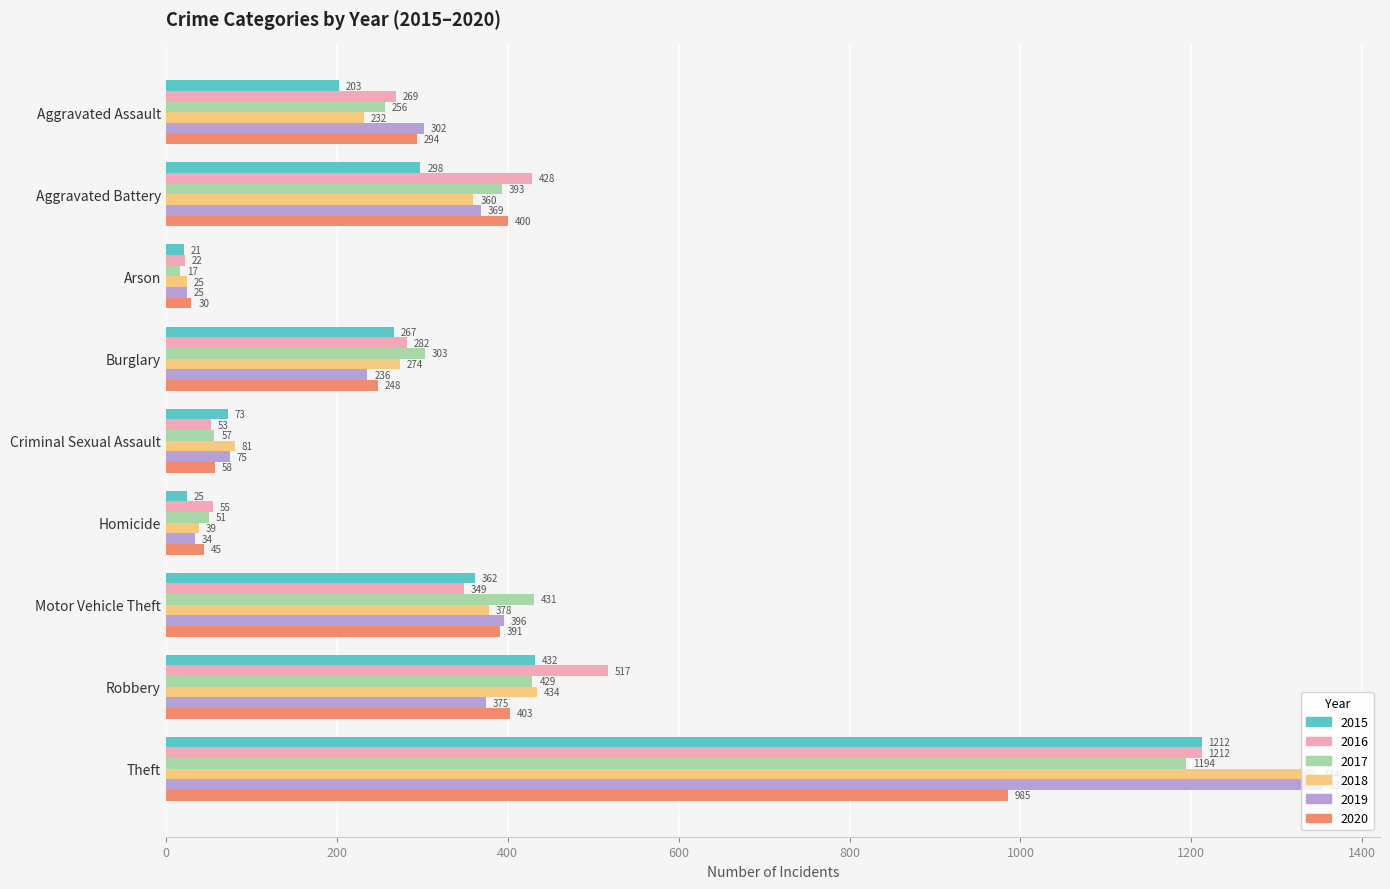

What is the total value across all series at Criminal Sexual Assault?

397